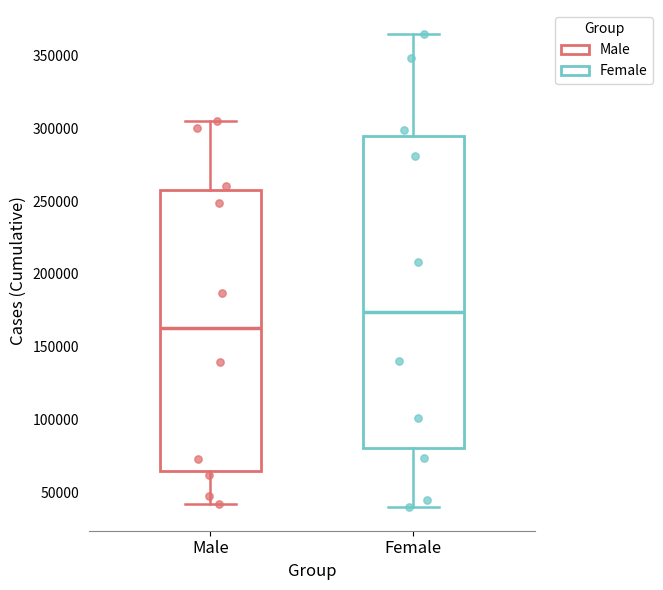

Which box is the tallest, from its lower edge to its upper edge?

Female